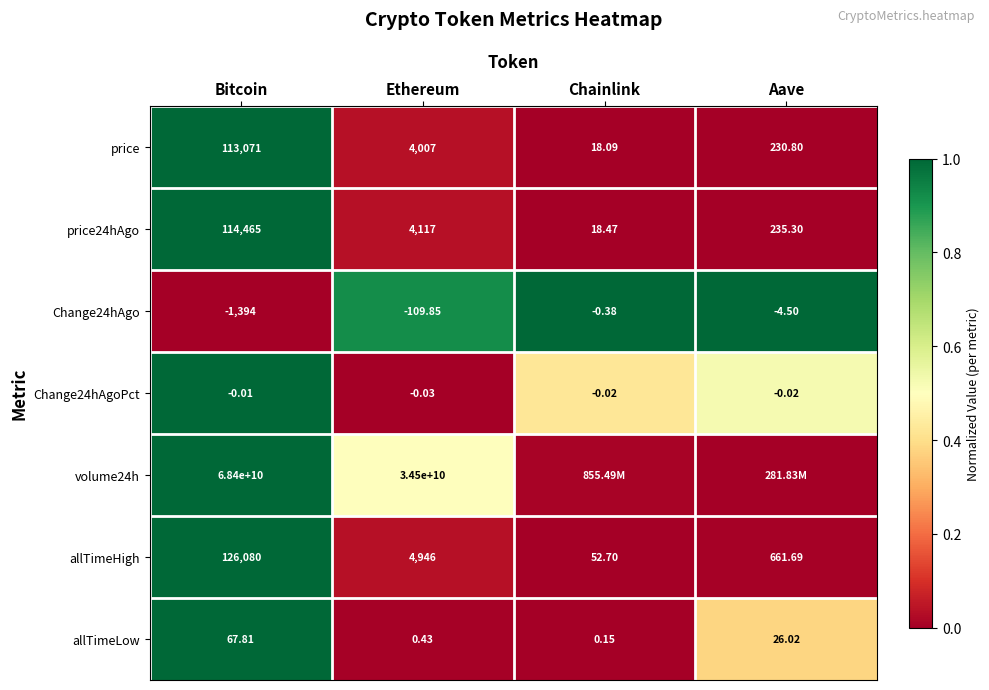

At which label does price24hAgo first exceed 4117?

Bitcoin